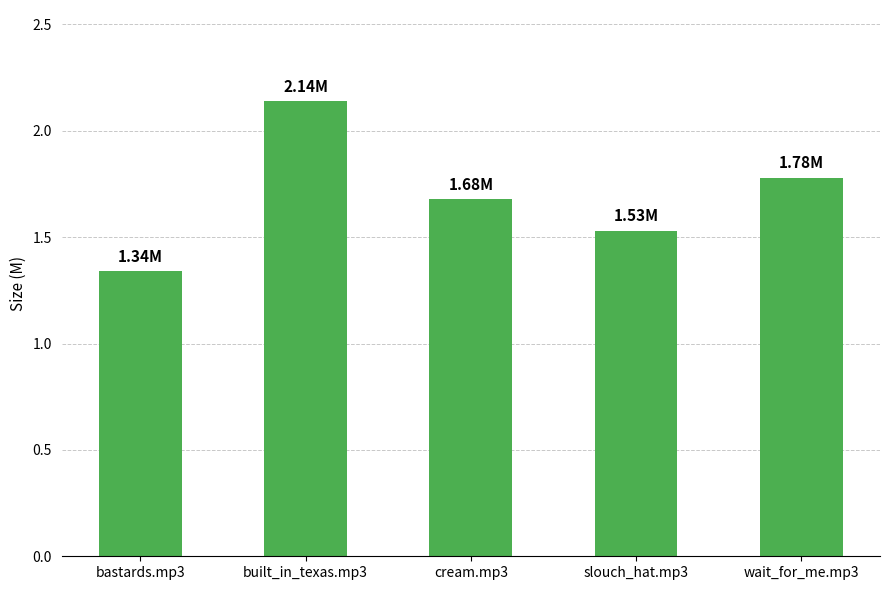

At which category does the chart reach its peak across all series?

built_in_texas.mp3